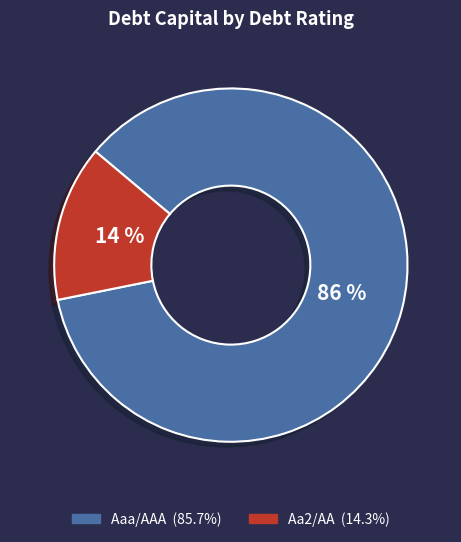

Does any single category account for the majority?

Yes